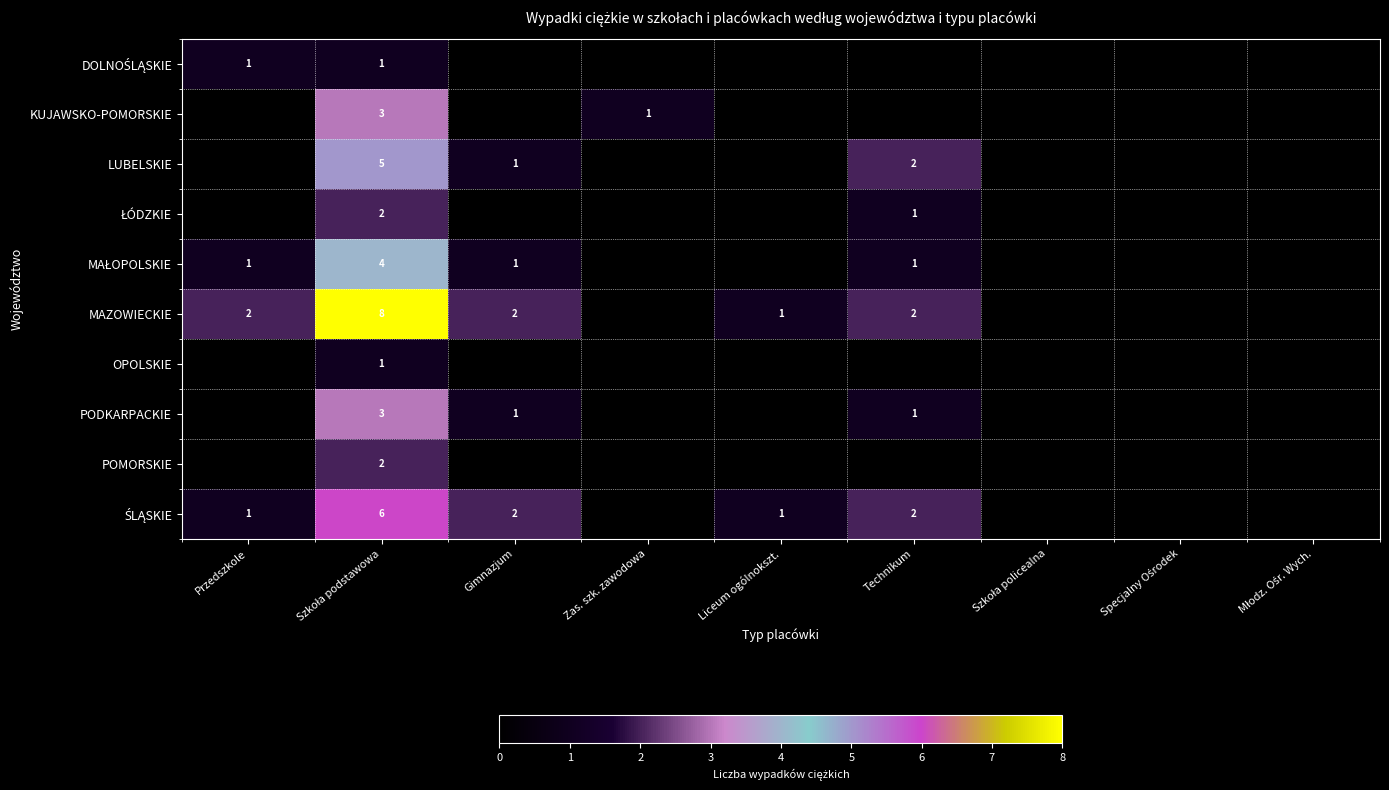

The value of PODKARPACKIE at Gimnazjum is 1. True or false?

True